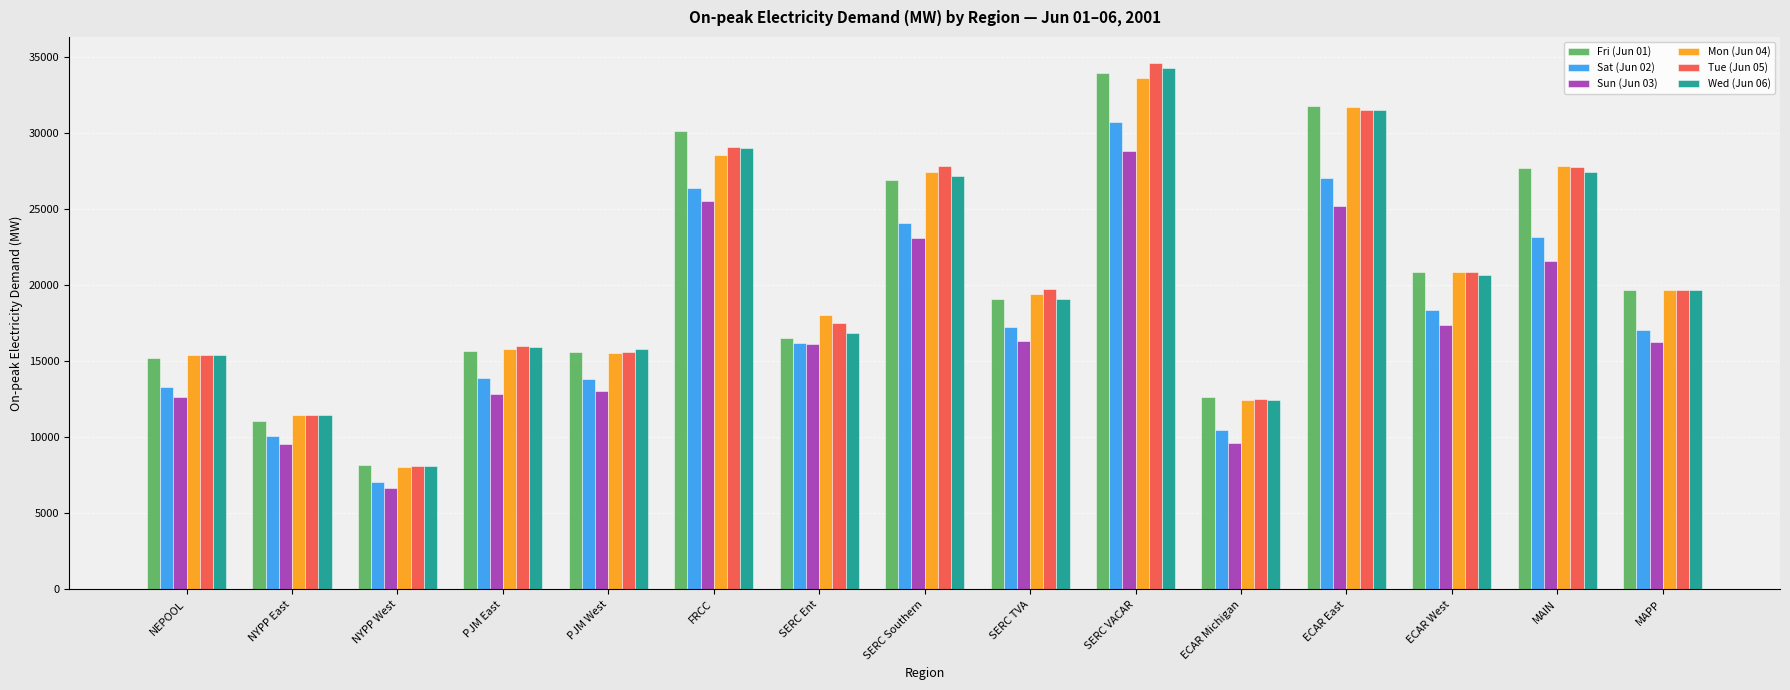

At which label does Tue (Jun 05) reach its peak?

SERC VACAR